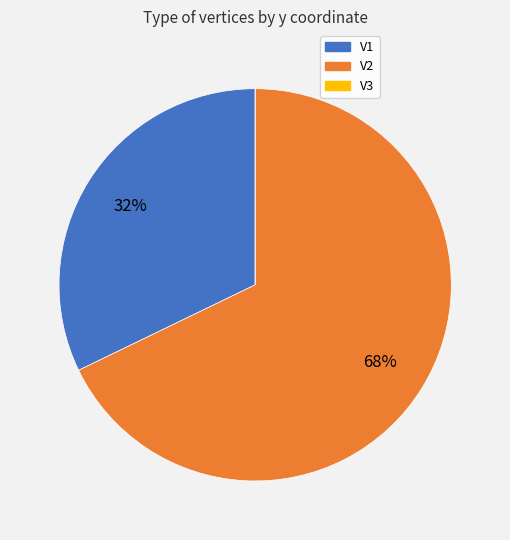

Is there any slice that represents more than half of the pie?

Yes